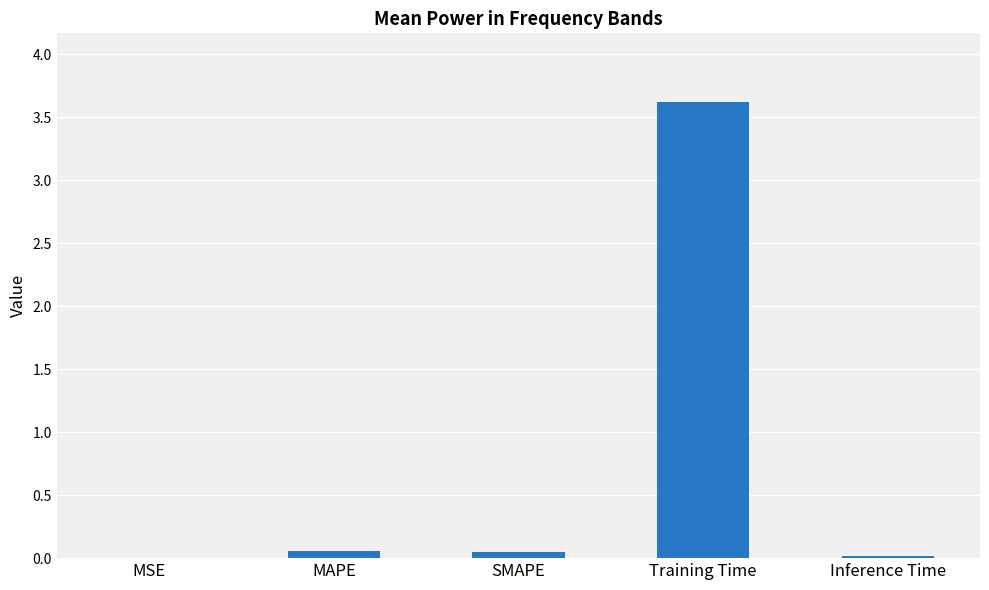

The chart shows a value of 0.0 at MSE. True or false?

True